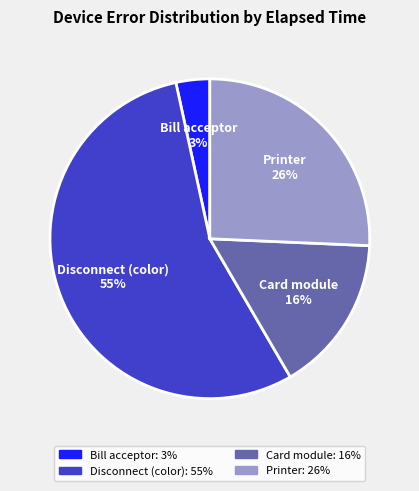

Is there any slice that represents more than half of the pie?

Yes